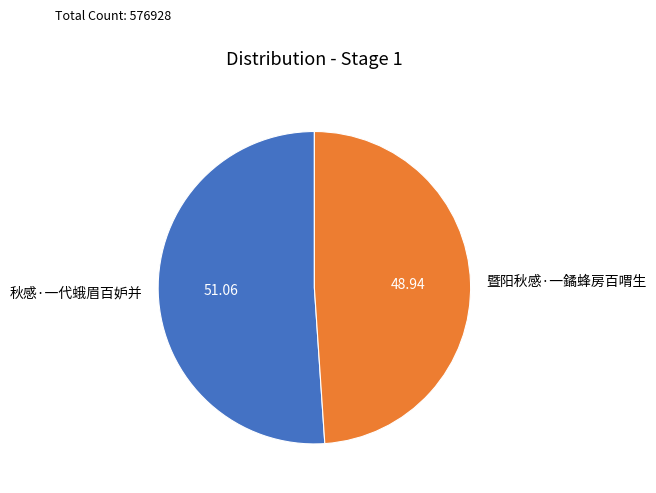

Which category has the smallest portion of the pie?

暨阳秋感·一鐍蜂房百喟生